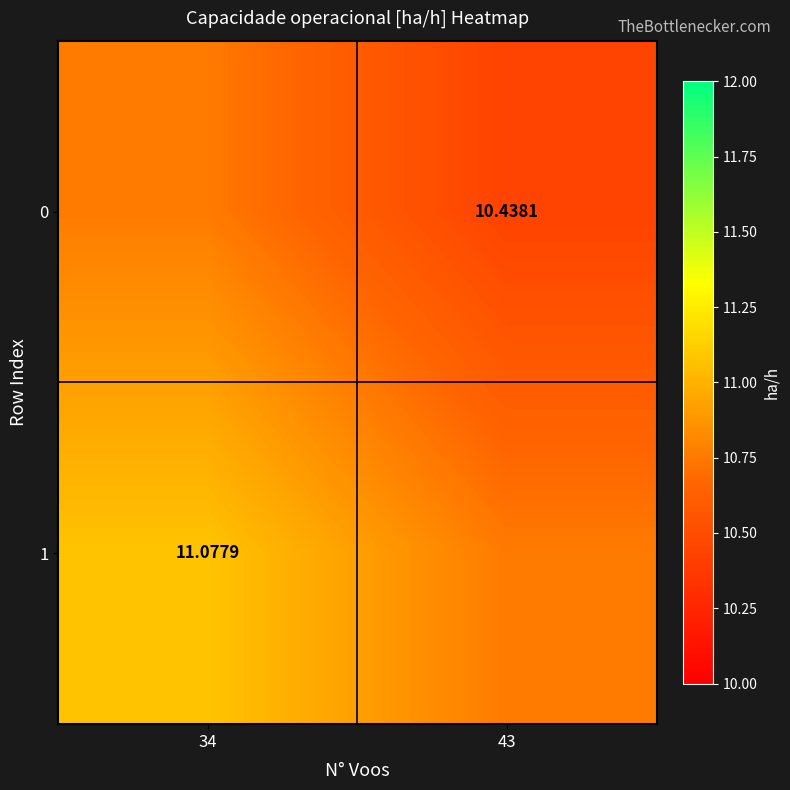

At which label does 1 reach its peak?

34